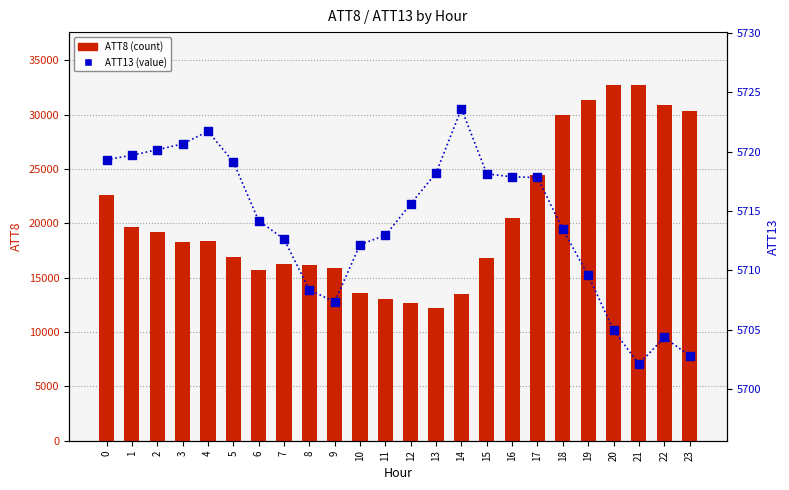

Is the value of ATT13 (percentile) at 12 greater than the value of ATT8 (count) at 14?

No